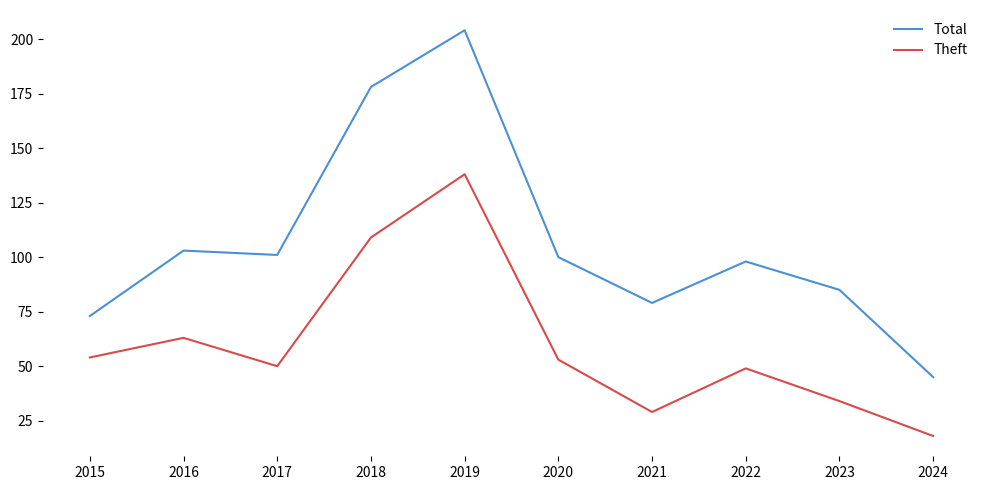

Reading left to right, extract all data points from this chart.

Total: 2015=73	2016=103	2017=101	2018=178	2019=204	2020=100	2021=79	2022=98	2023=85	2024=45
Theft: 2015=54	2016=63	2017=50	2018=109	2019=138	2020=53	2021=29	2022=49	2023=34	2024=18